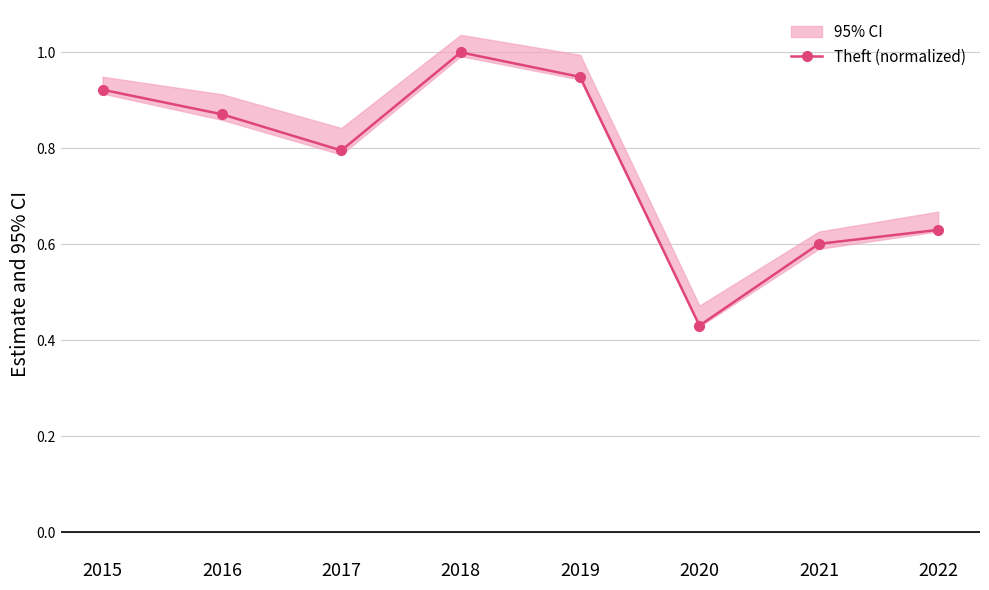

What is the approximate value at 2016?

0.9